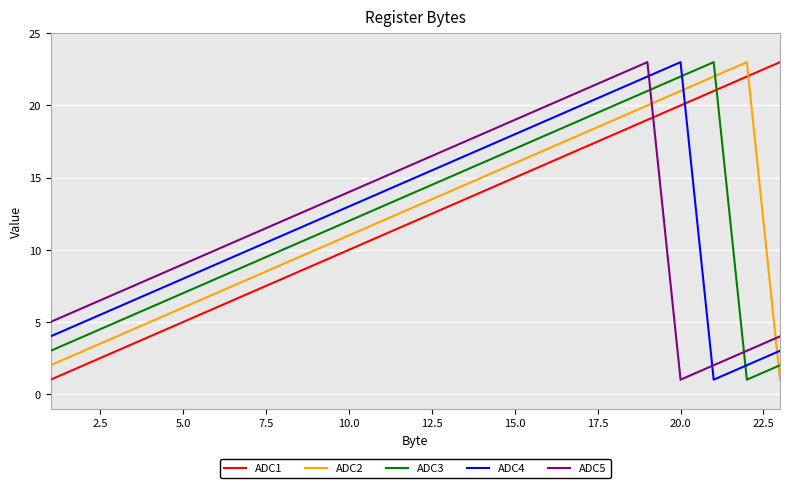

Which series ends up on top after the final intersection of ADC2 and ADC3?

ADC3